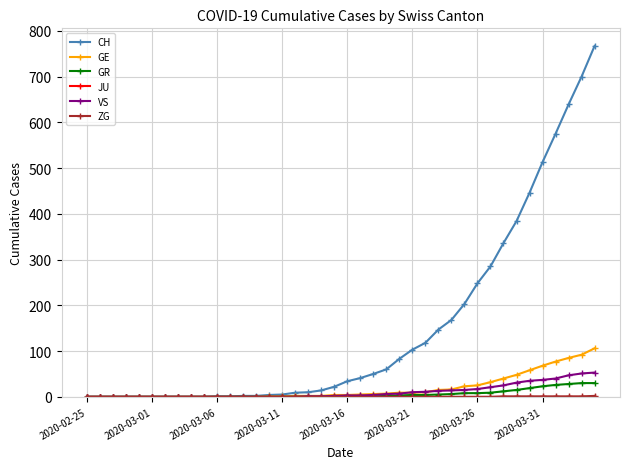

Which series has the largest total across all categories?

CH